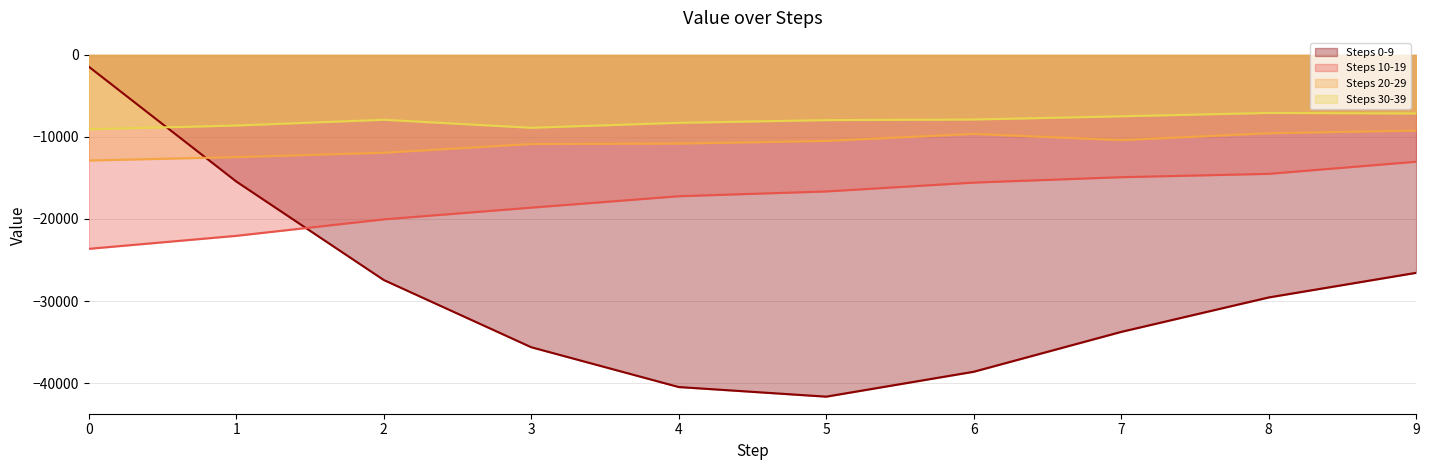

At 6, list the series in order from largest to smallest.

Steps 30-39, Steps 20-29, Steps 10-19, Steps 0-9